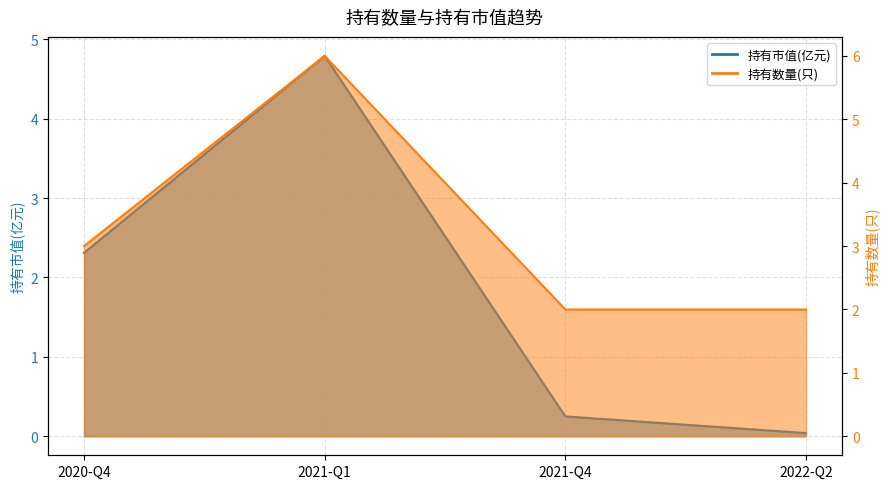

Count the 持有数量(只) values in the range 2 to 6.

4